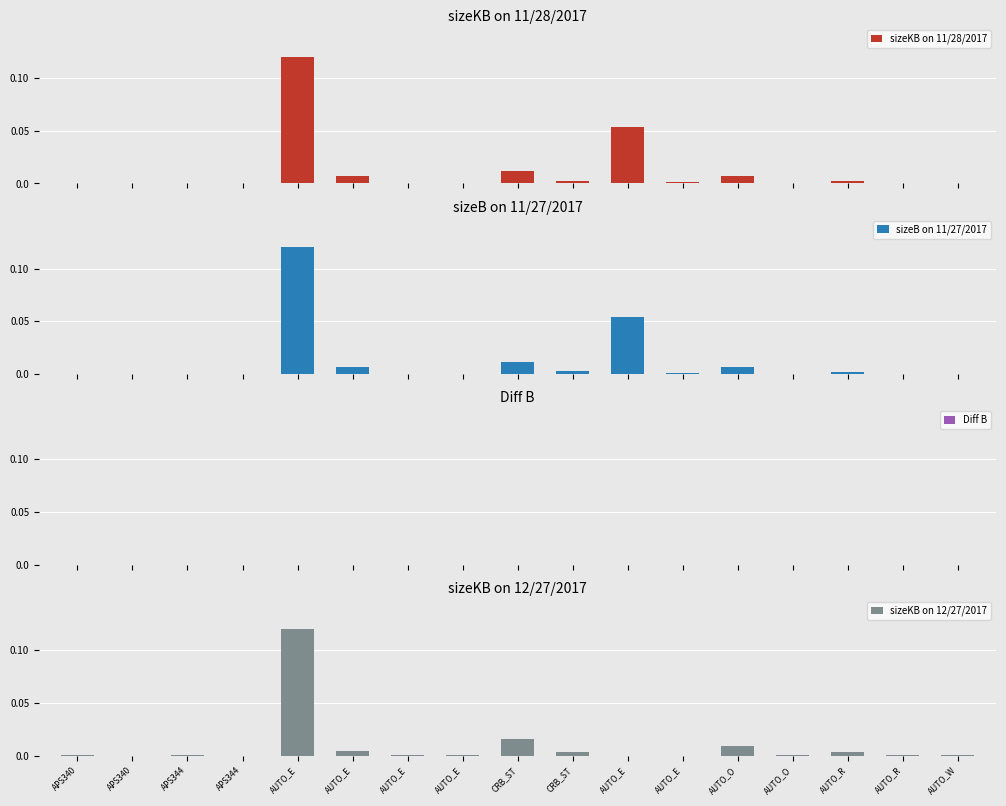

What is the sum of all sizeB on 11/27/2017 values?

0.2